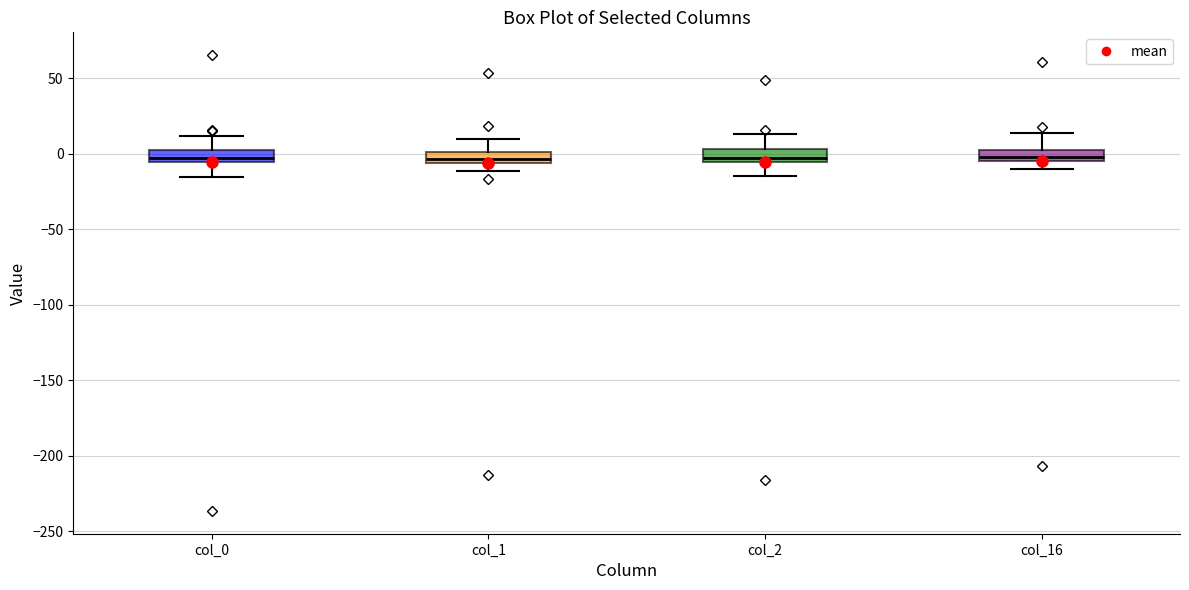

Where does the upper whisker of the box for col_1 end on the y-axis? The values are not printed on the chart, so give them approximately, as read against the axis.

10